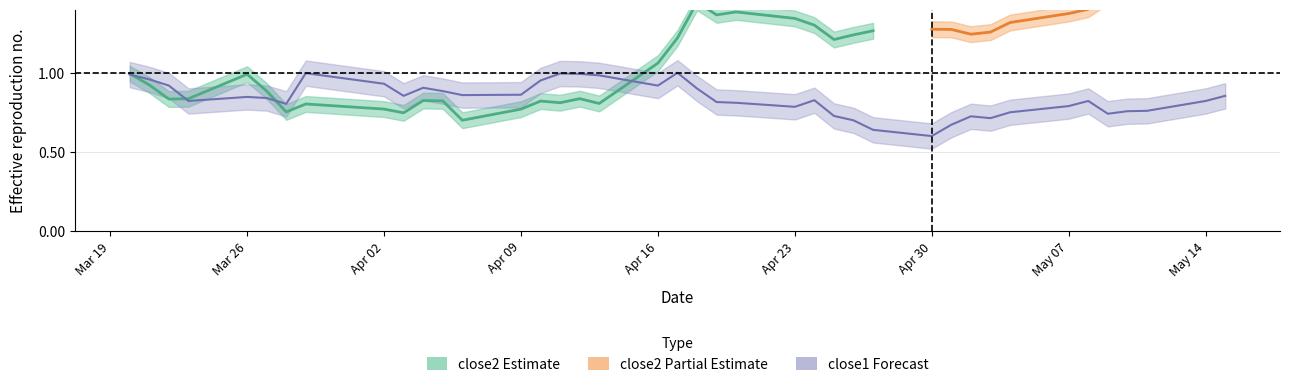

Is it true that the value at 36 is 1.0?

False